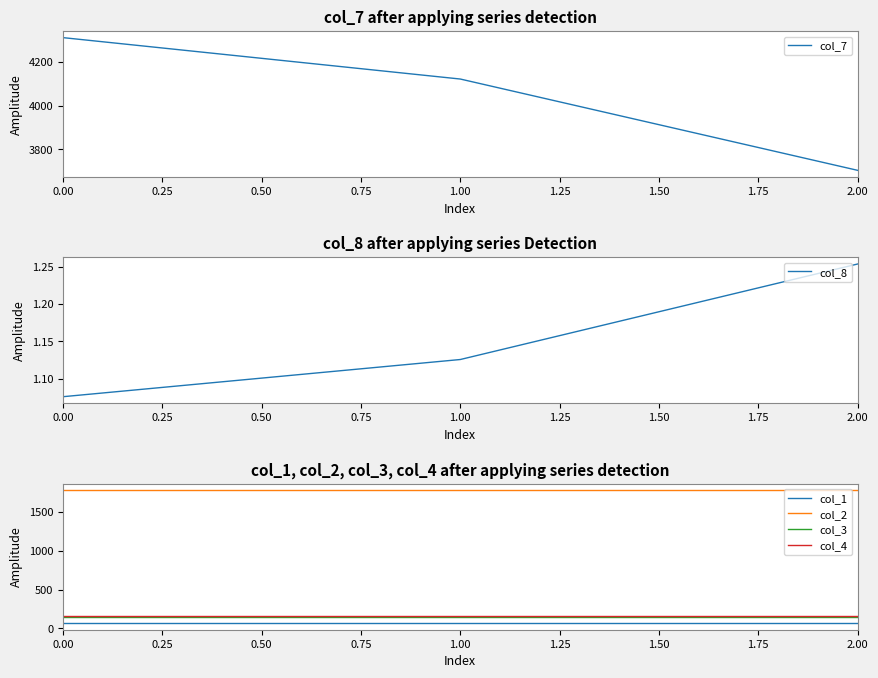

Is this an area chart (filled region under the line)?

No